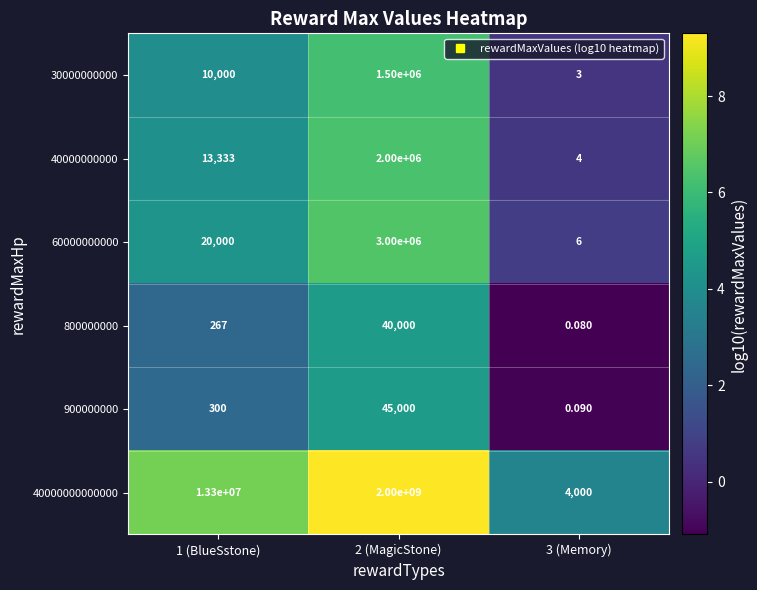

How many values in the 40000000000000 series are below 13300000?

1